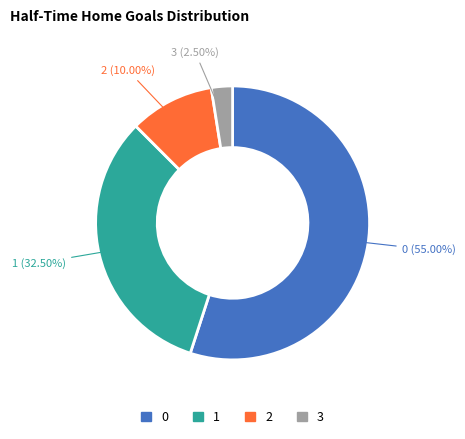

To the nearest percent, what is the difference between the 2 and 0 slice percentages?

45%